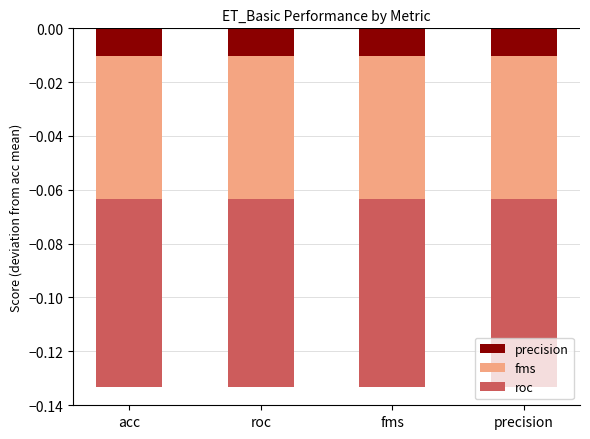

Is the value of roc at roc greater than the value of precision at roc?

No